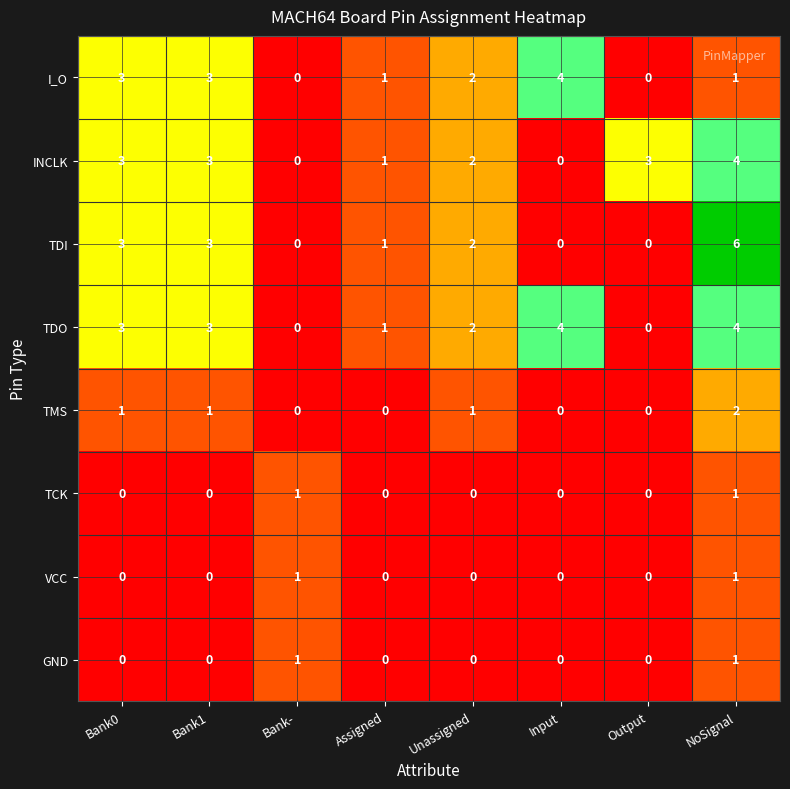

At which label does TDI first exceed 2?

Bank0